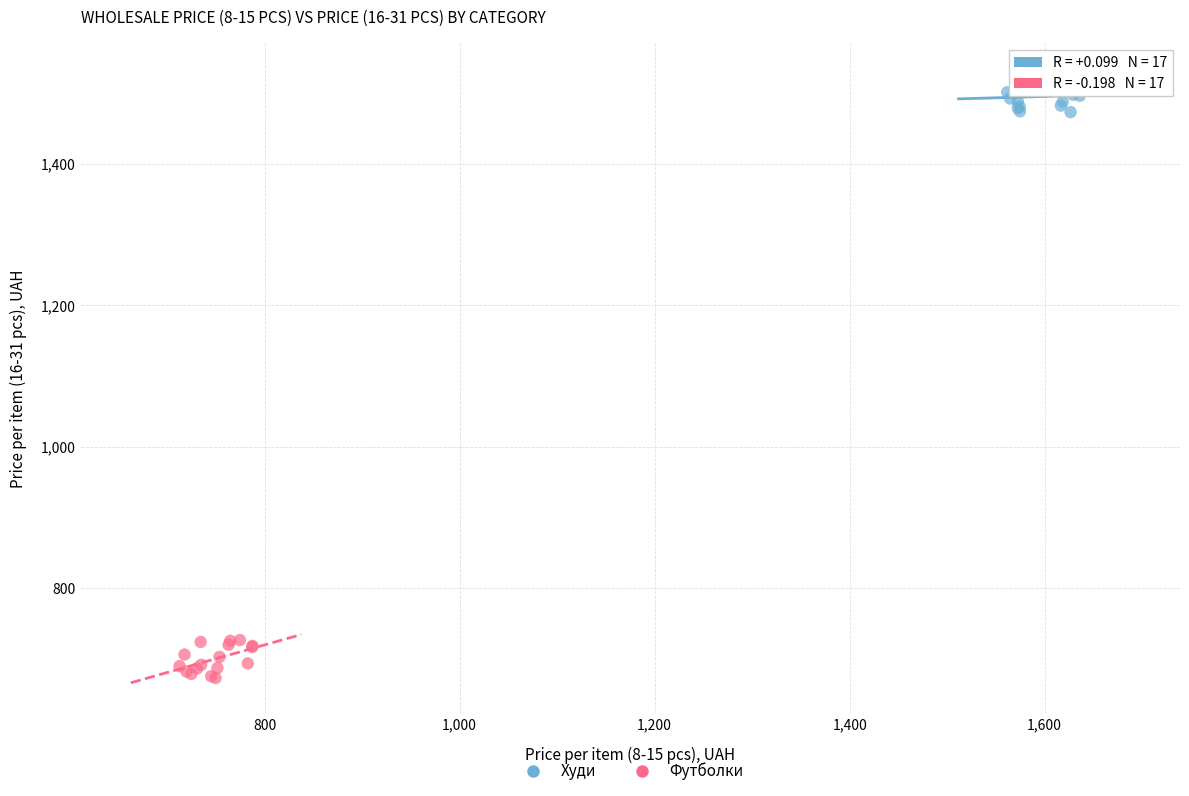

Which series contains the highest Y value?

Худи